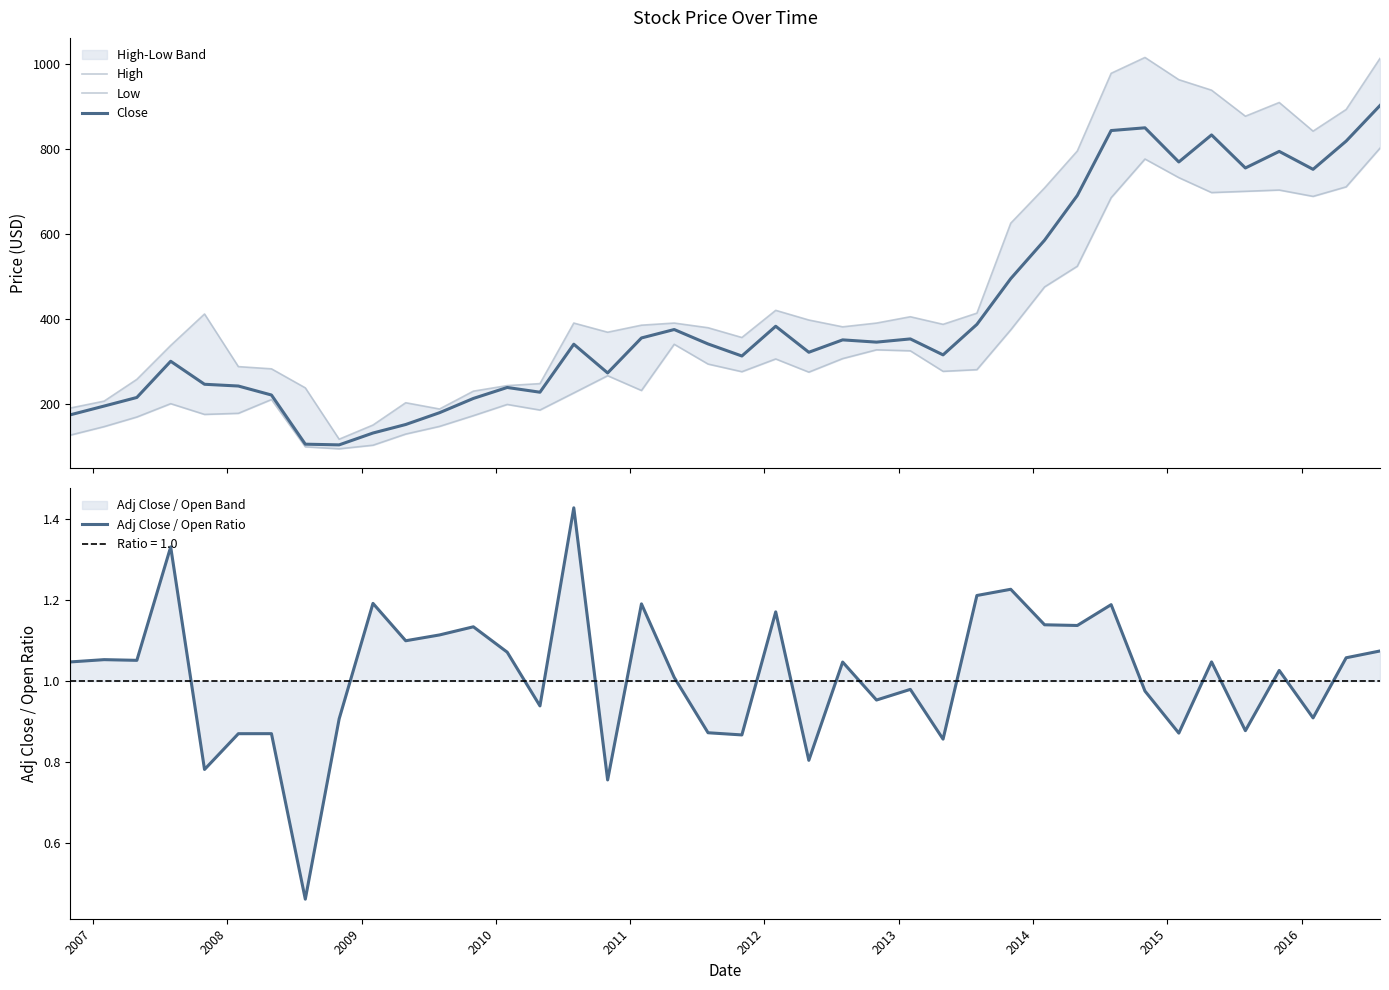

In Adj Close / Open Ratio, how many points are lower than both neighbors (excluding endpoints)?

14